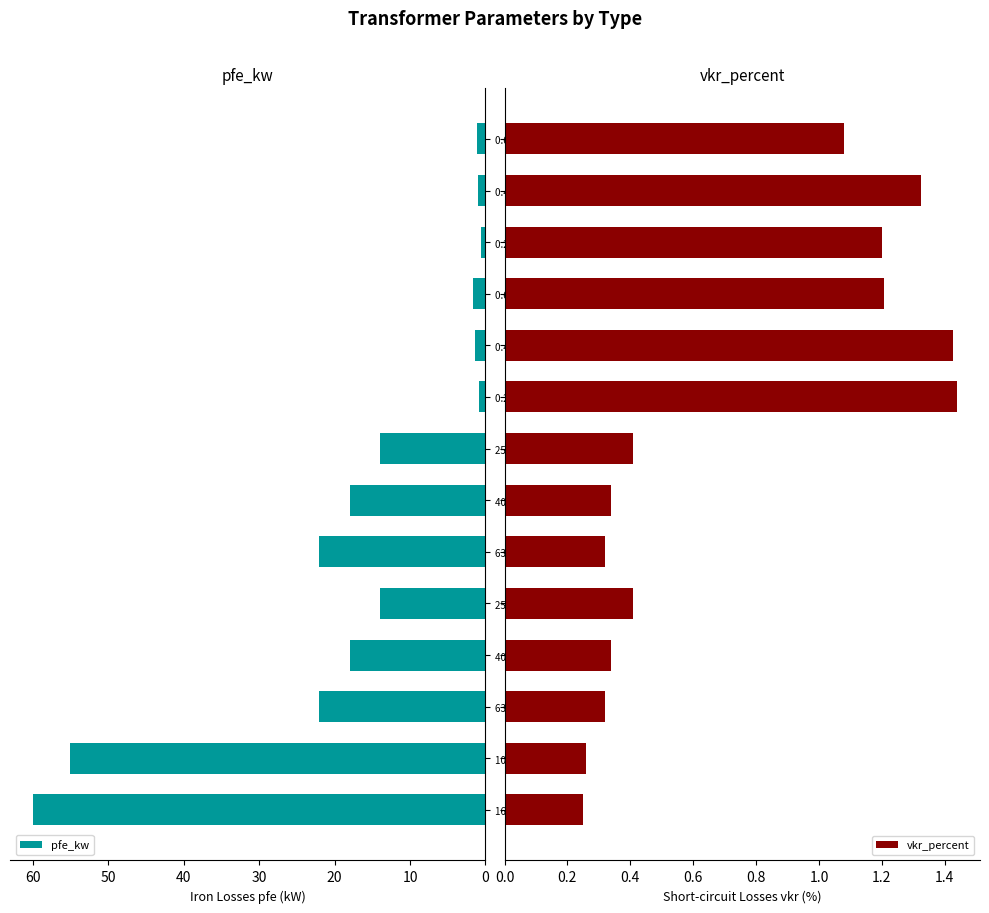

Is it true that pfe_kw equals 12.5 at 40 MVA 110/20 kV?

False